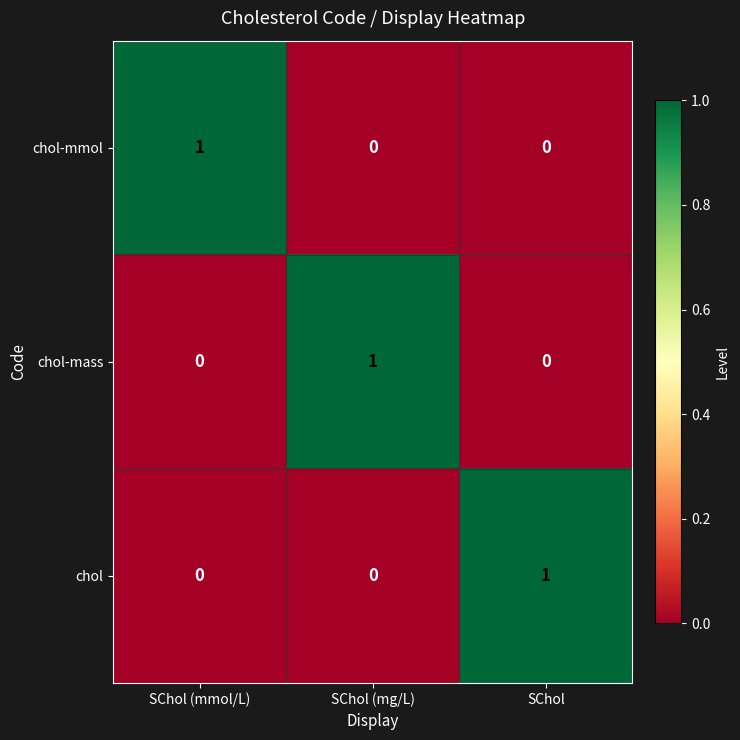

Reading left to right, transcribe all the data shown in this chart.

chol-mmol: SChol (mmol/L)=1	SChol (mg/L)=0	SChol=0
chol-mass: SChol (mmol/L)=0	SChol (mg/L)=1	SChol=0
chol: SChol (mmol/L)=0	SChol (mg/L)=0	SChol=1